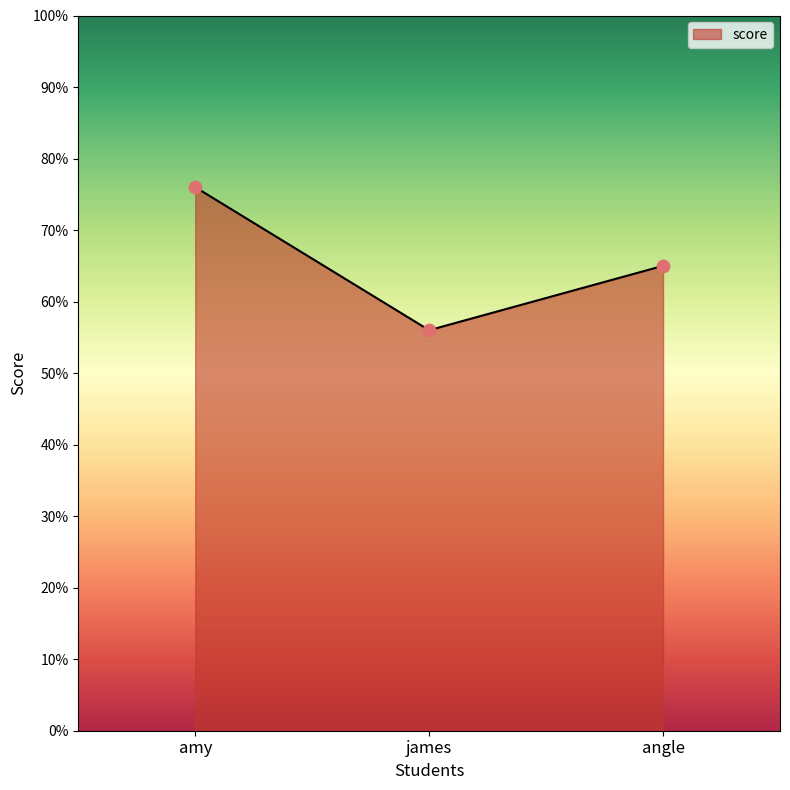

What is the change in value from james to angle?

+9